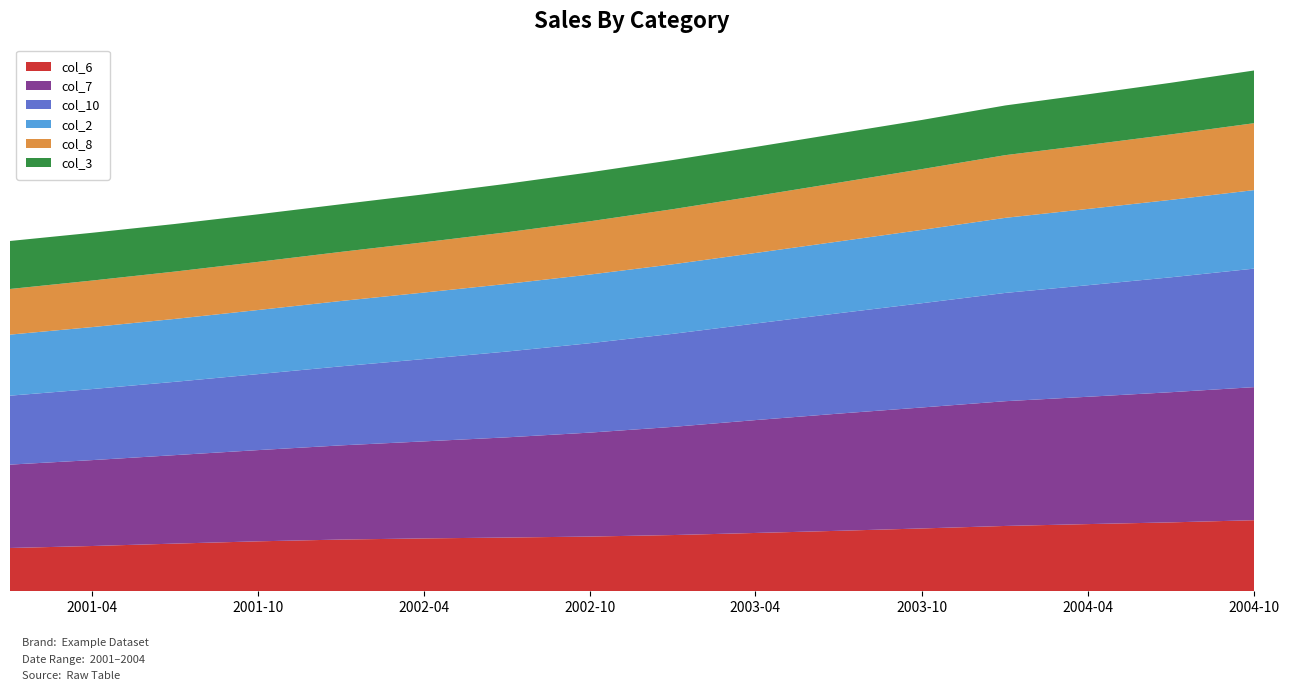

Reading right to left, transcribe all the data shown in this chart.

col_6: 196000	190000	185300	180200	173300	166800	160900	155200	151000	148300	145900	142800	137900	131600	125000	119600
col_7: 366000	358000	350200	343100	332700	322200	310400	297600	285900	275500	266800	259100	250900	243300	236200	229300
col_10: 326000	316000	306800	297800	286700	276000	265600	256000	245900	235900	226400	217500	209000	201600	195400	189600
col_2: 216000	213000	209800	206500	201700	197400	194000	191300	188800	186000	182900	179700	176300	173000	170400	167900
col_8: 184000	180000	176000	172400	167100	161700	156500	151600	146500	142000	138200	135100	132400	130200	128000	125500
col_3: 145000	142000	139300	136700	135200	135300	135100	135200	134700	133400	131900	131000	130800	130900	131400	132000